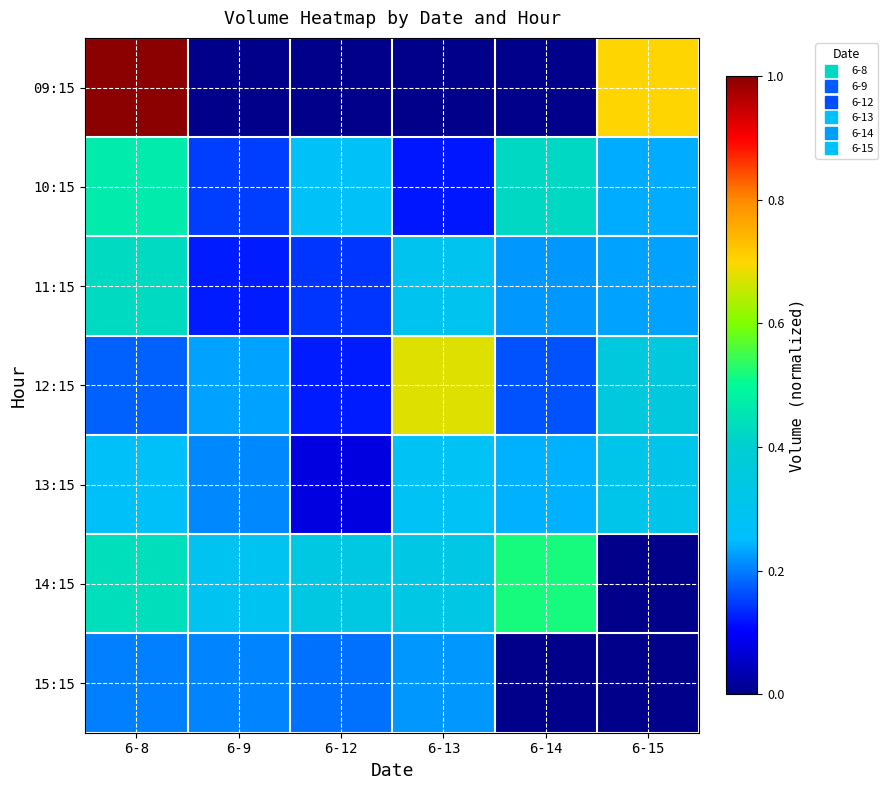

Reading left to right, extract all data points from this chart.

09:15: 6-8=1.0	6-9=0.0	6-12=0.0	6-13=0.0	6-14=0.0	6-15=0.7
10:15: 6-8=0.5	6-9=0.2	6-12=0.3	6-13=0.1	6-14=0.4	6-15=0.2
11:15: 6-8=0.4	6-9=0.1	6-12=0.1	6-13=0.3	6-14=0.2	6-15=0.2
12:15: 6-8=0.2	6-9=0.2	6-12=0.1	6-13=0.7	6-14=0.2	6-15=0.4
13:15: 6-8=0.3	6-9=0.2	6-12=0.1	6-13=0.3	6-14=0.2	6-15=0.3
14:15: 6-8=0.4	6-9=0.3	6-12=0.3	6-13=0.3	6-14=0.5	6-15=0.0
15:15: 6-8=0.2	6-9=0.2	6-12=0.2	6-13=0.2	6-14=0.0	6-15=0.0